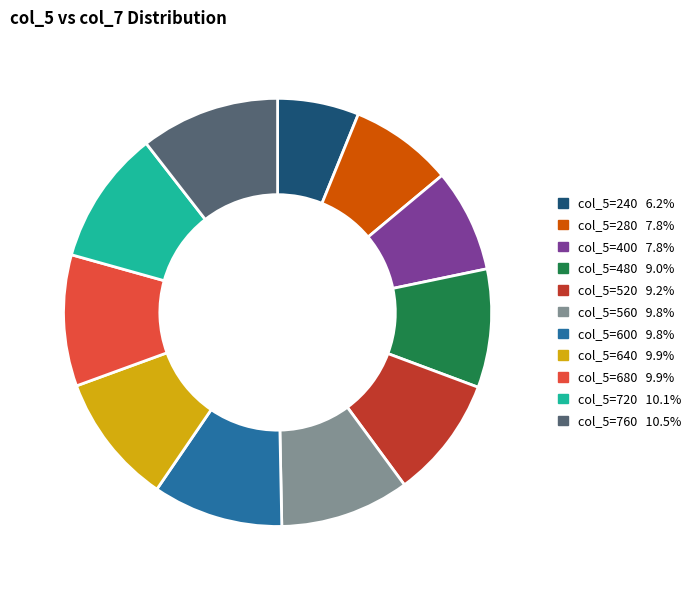

Do col_5=480 9.0% and col_5=560 9.8% together represent more than half of the pie?

No